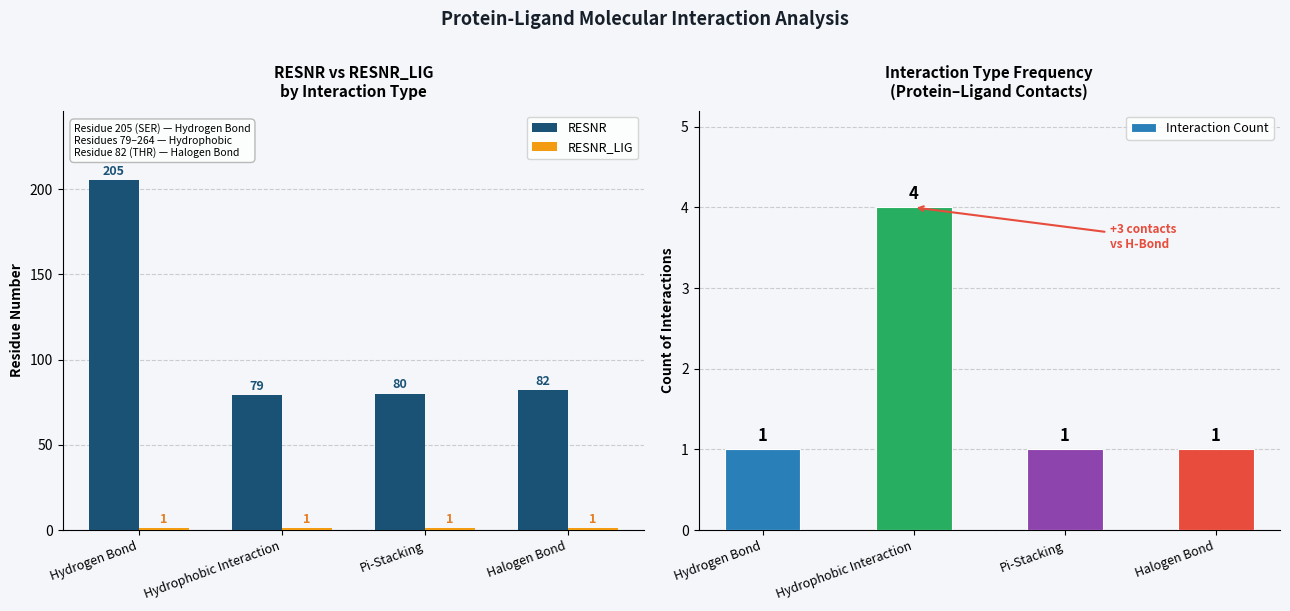

Which series has the largest total across all categories?

RESNR